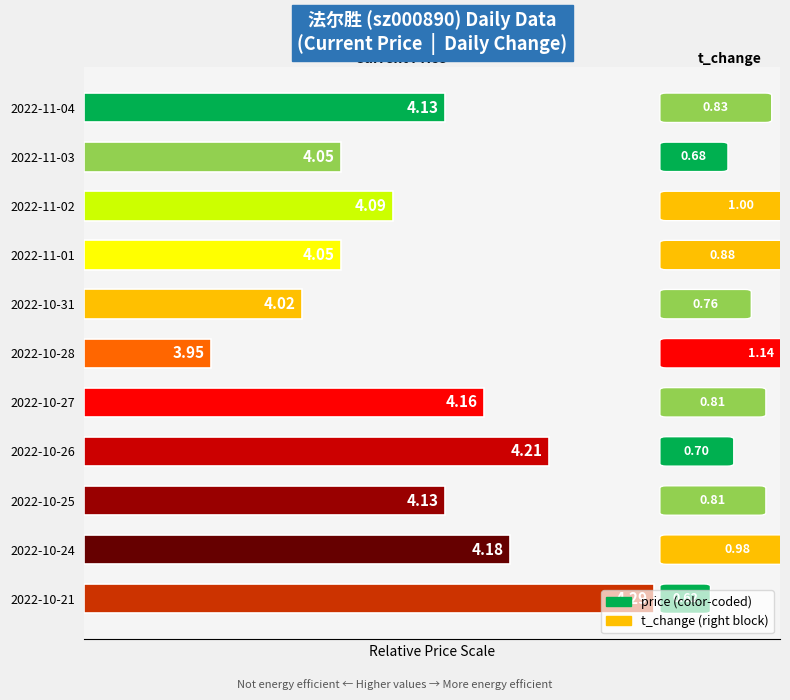

Rank the categories by value from highest to lowest.

2022-10-21, 2022-10-26, 2022-10-24, 2022-10-27, 2022-11-04, 2022-10-25, 2022-11-02, 2022-11-03, 2022-11-01, 2022-10-31, 2022-10-28